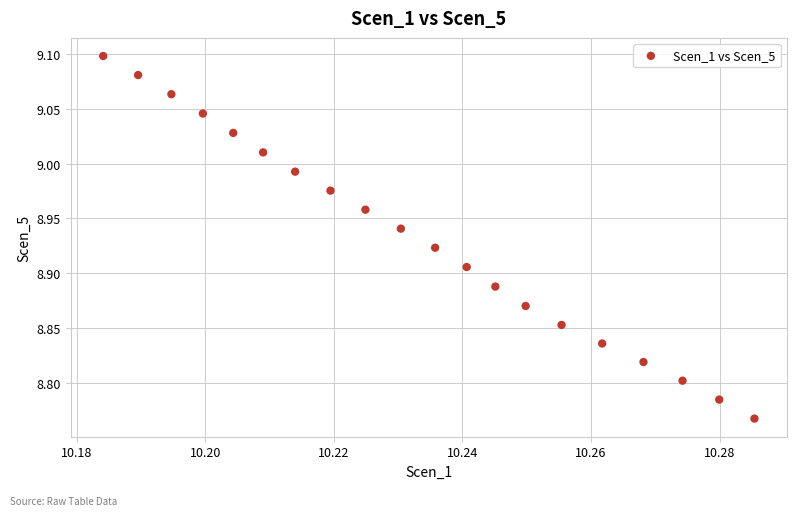

What is the range of Y values (max minus min)?

0.3